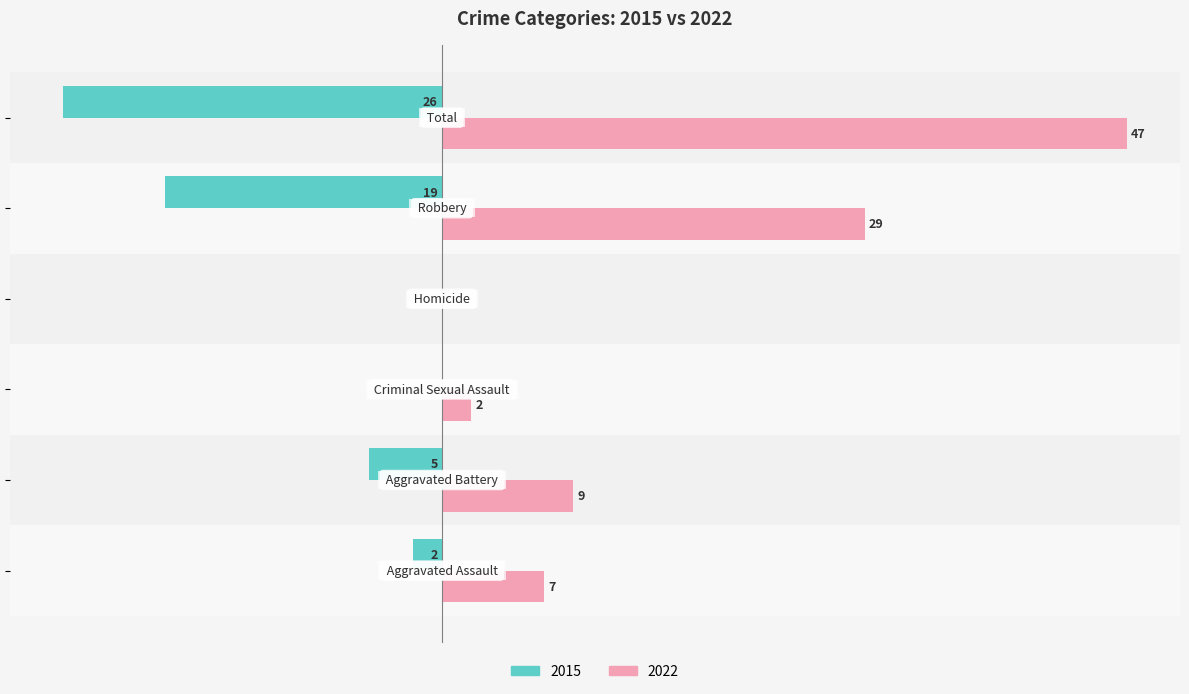

What is the smallest value displayed?

-26